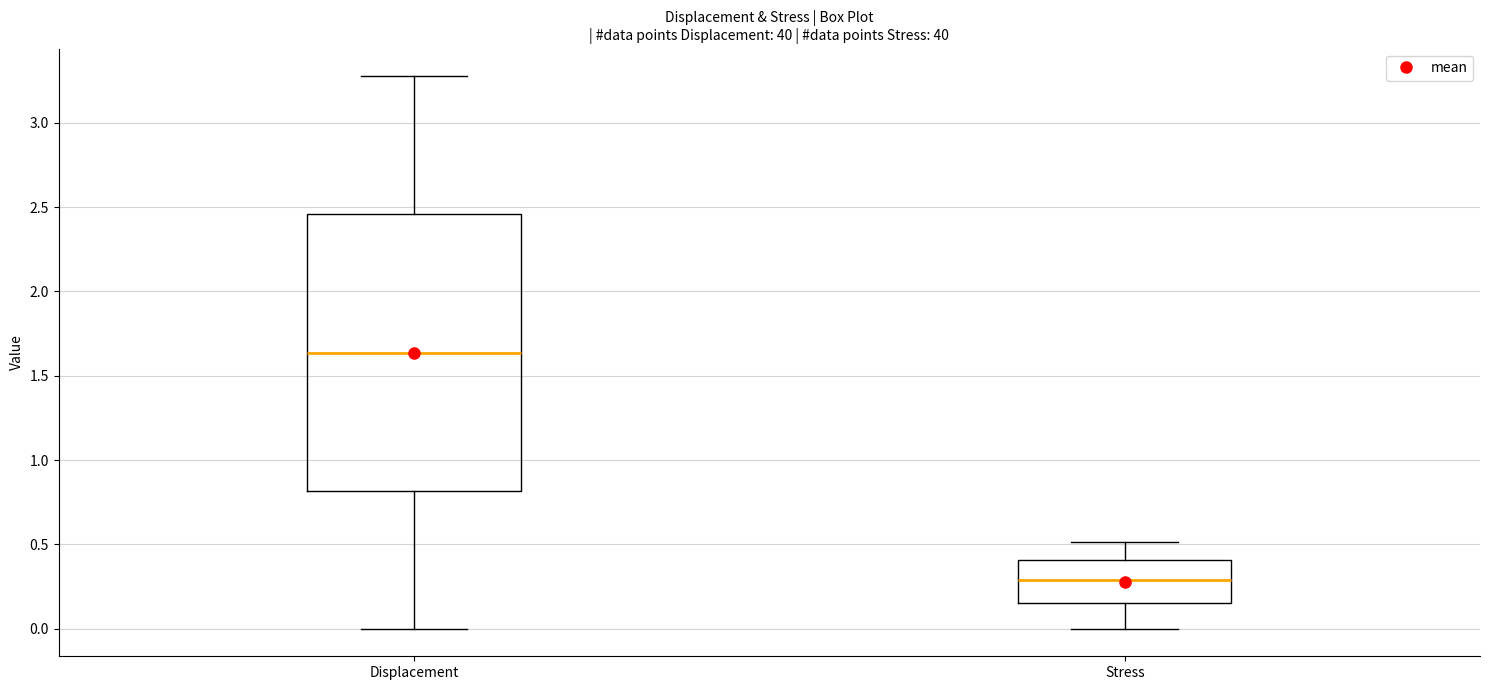

Reading left to right, read every box against the y-axis: the position of its median line, the range the box covers, and the ends of its whiskers. The values are not printed on the chart, so give them approximately, as read against the axis.

Displacement: median 1.65, box 0.80 to 2.45, whiskers 0.00 to 3.30
Stress: median 0.30, box 0.15 to 0.40, whiskers 0.00 to 0.50